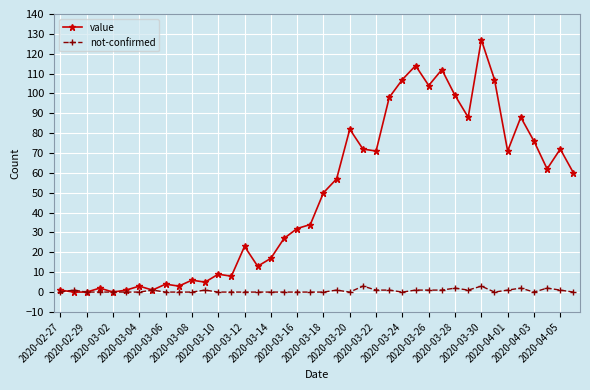

Rank the series by their maximum value, from lowest to highest.

not-confirmed, value